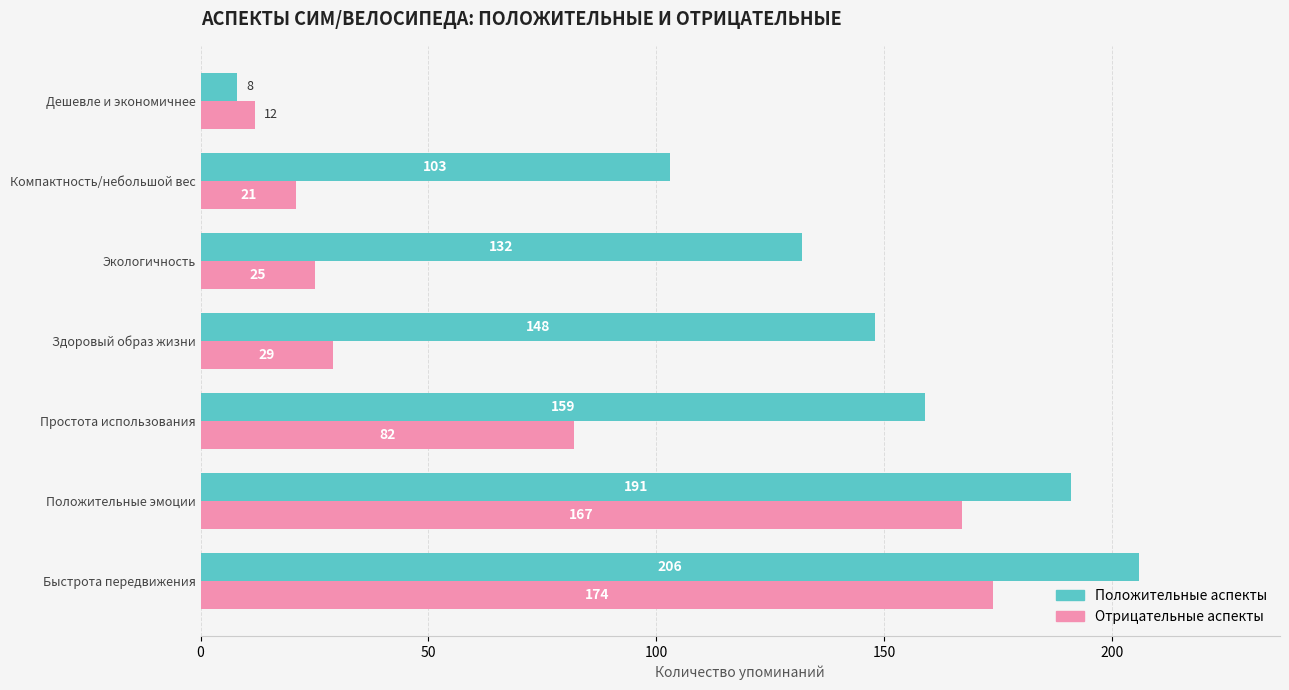

Which label corresponds to the smallest value in the chart?

Дешевле и экономичнее